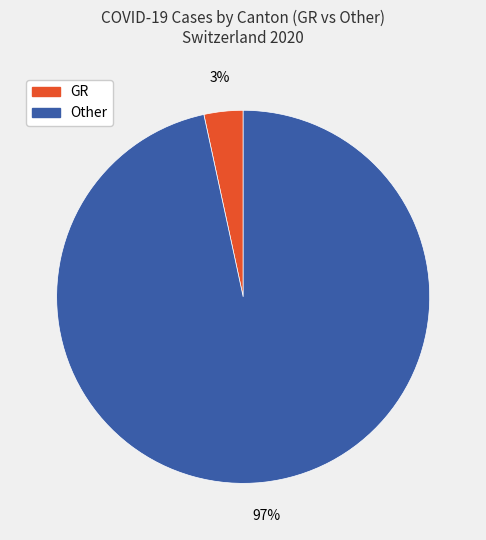

Rank the categories by value from highest to lowest.

Other, GR